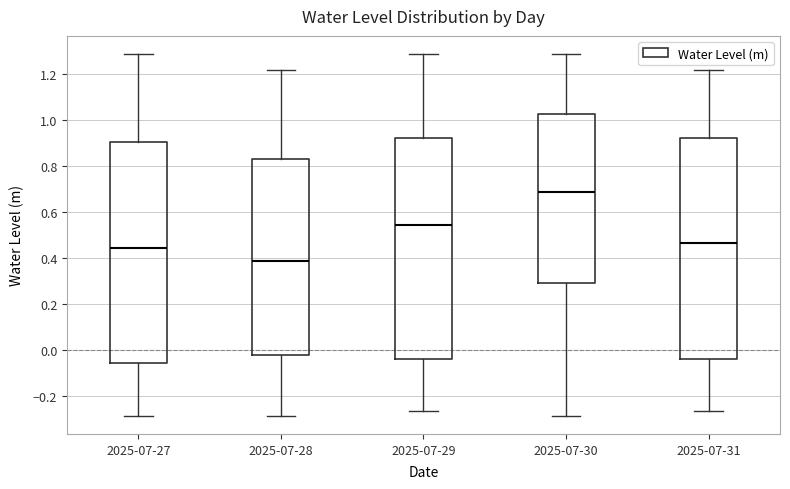

Which box has the lowest median line?

2025-07-28